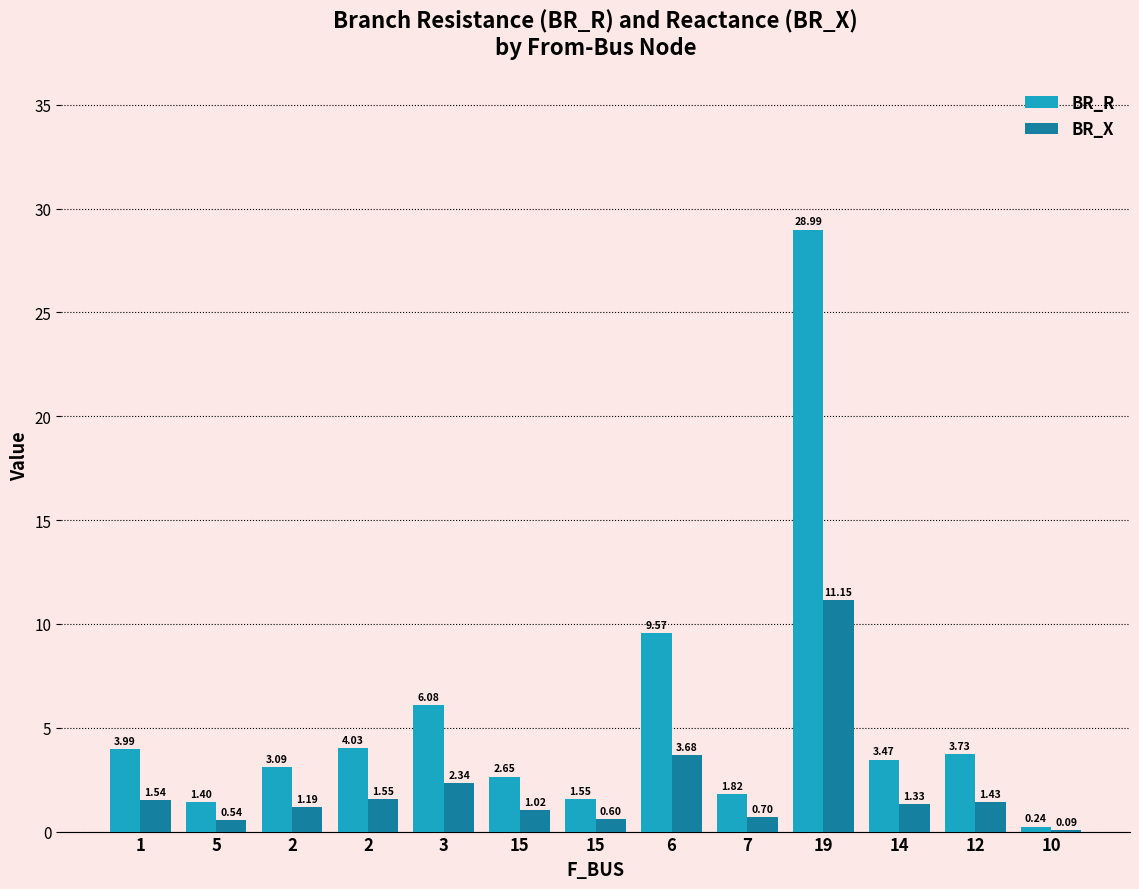

Count the number of categories in the chart.

13